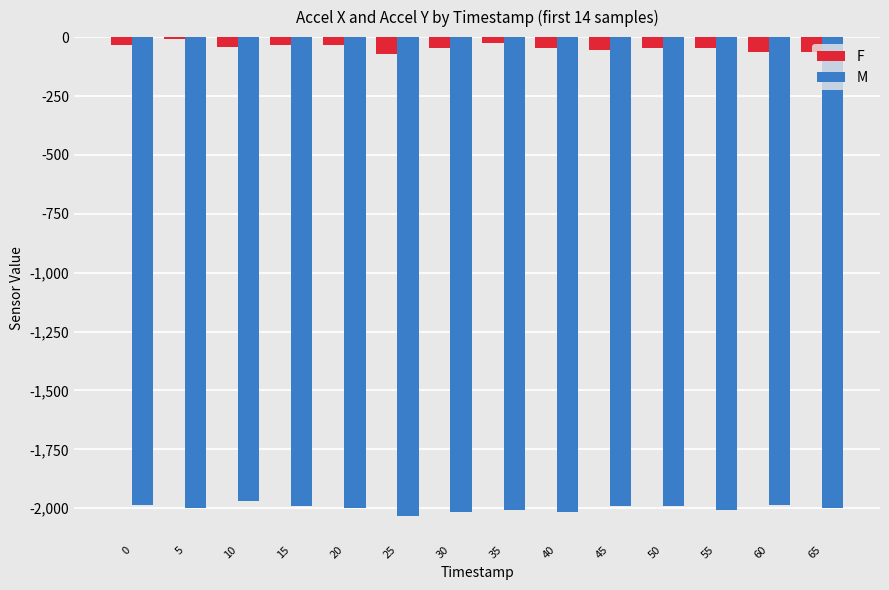

Is the value of M at 50 greater than the value of F at 50?

No